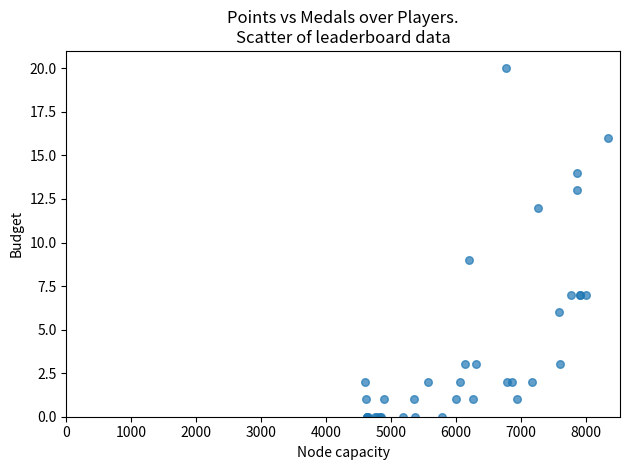

What Y value in the scatter plot is closest to 10?

9